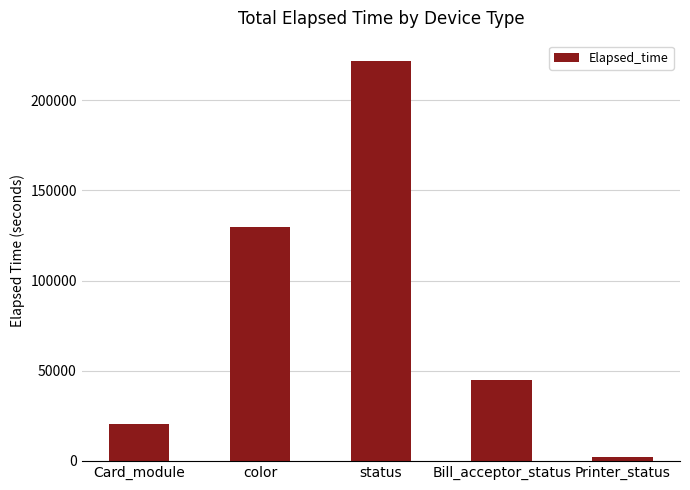

What is the difference between the maximum and minimum values?

219852